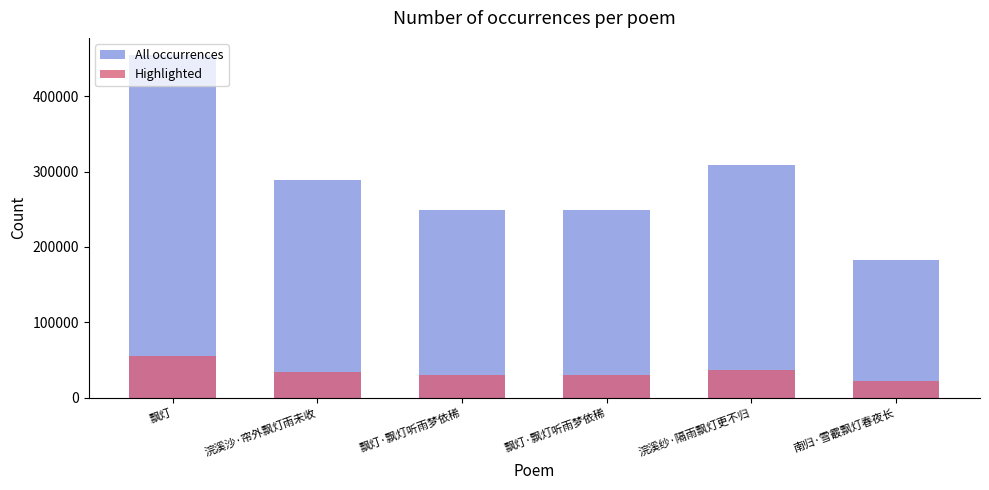

What is the maximum value for Highlighted?

54578.2